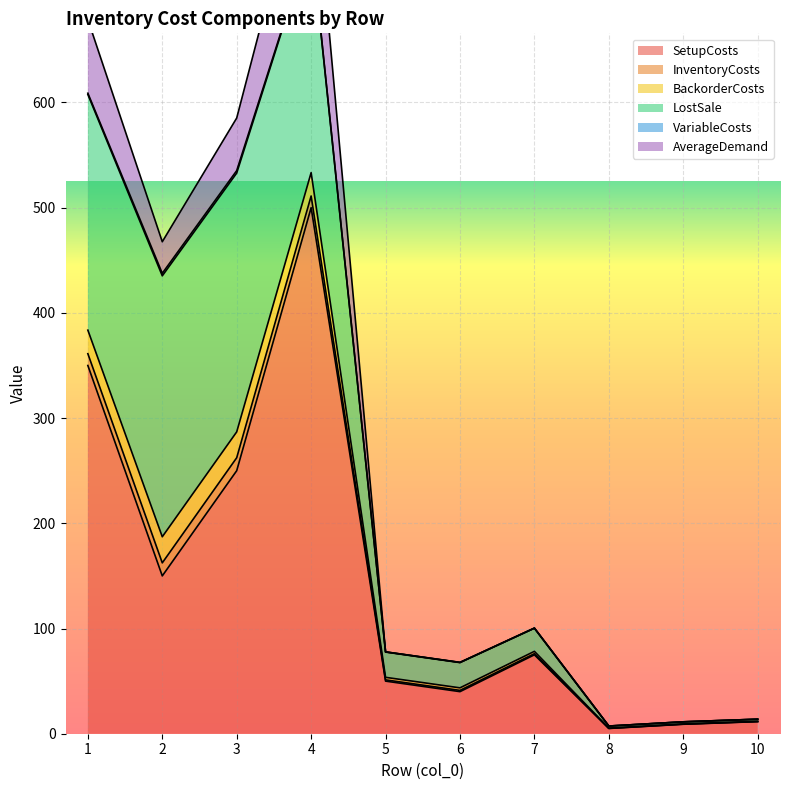

List the series in order of their peak value, lowest first.

VariableCosts, InventoryCosts, BackorderCosts, AverageDemand, LostSale, SetupCosts